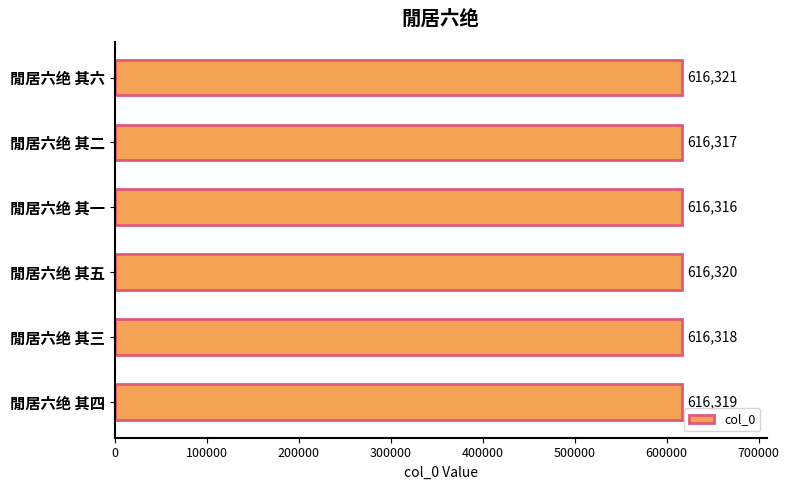

What is the change in value from 閒居六绝 其一 to 閒居六绝 其四?

+3